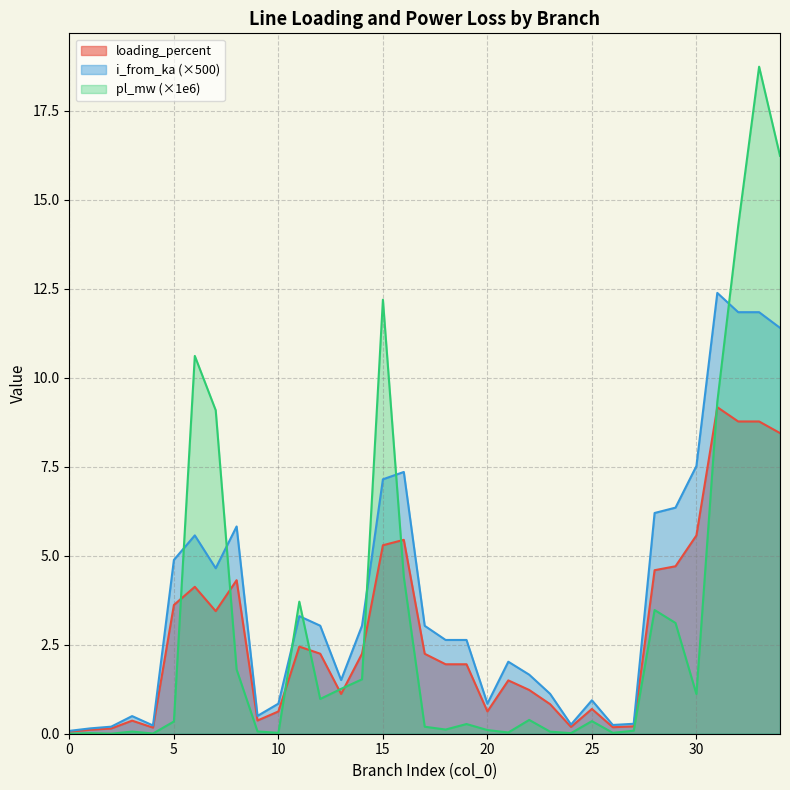

What is the value of the loading_percent point at the 28th from the left?

0.2